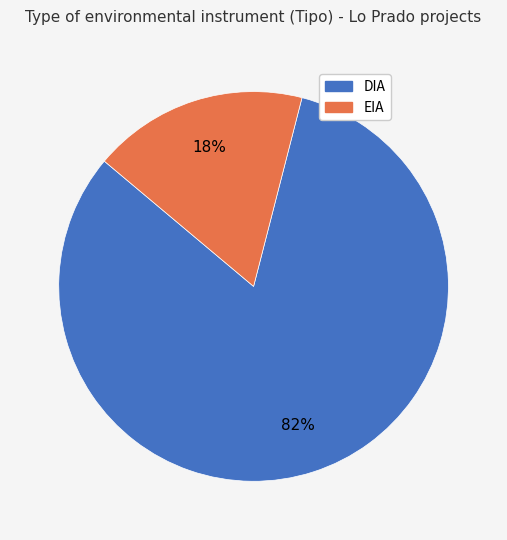

What is the ratio of the value at EIA to the value at DIA?

0.2